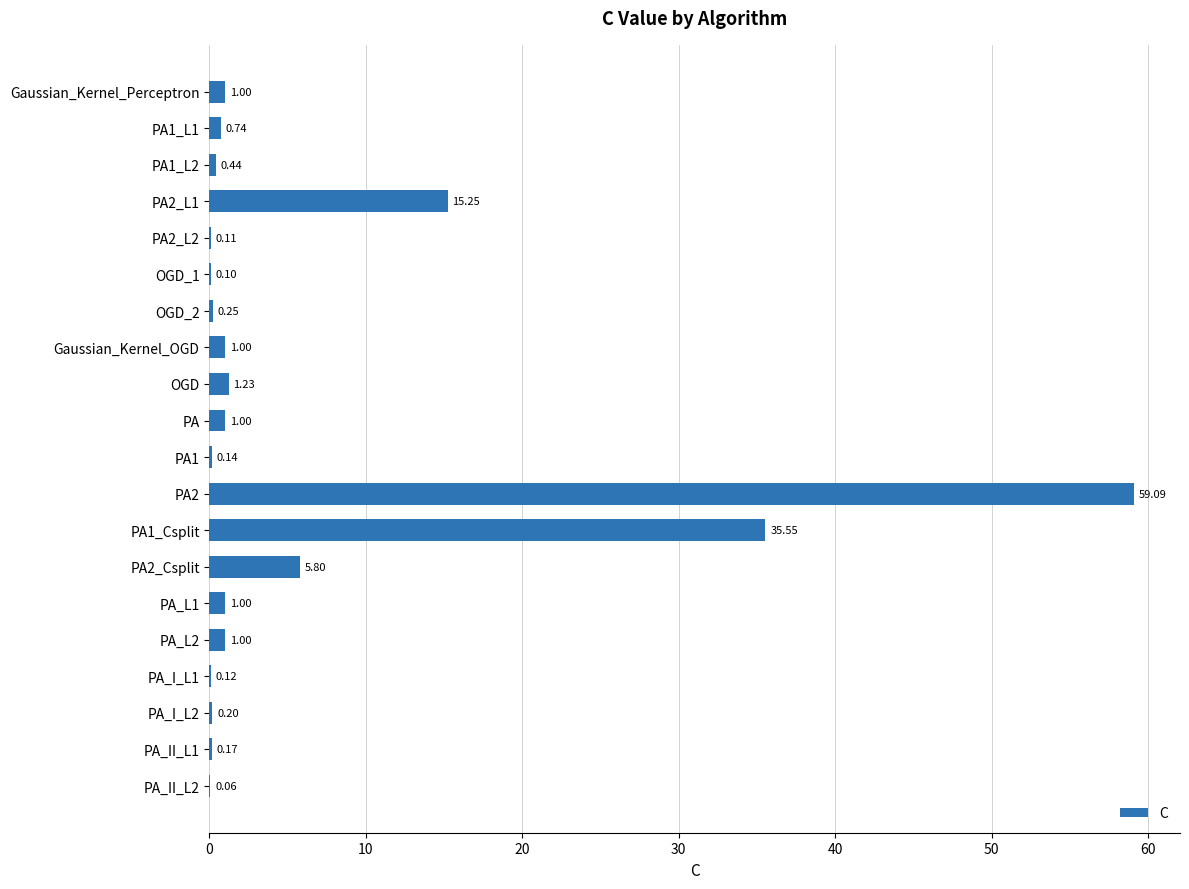

How many categories are shown in the chart?

20